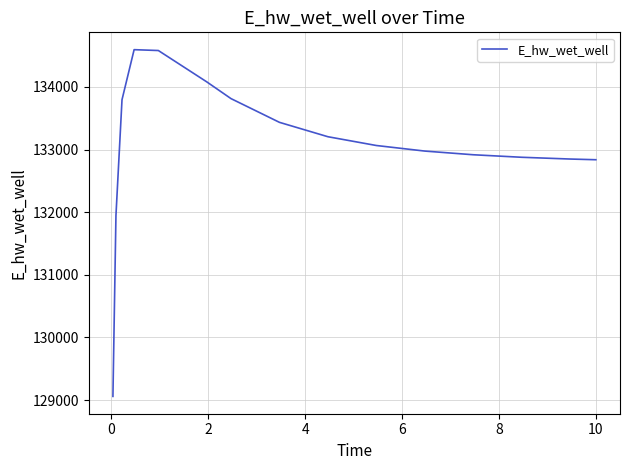

What is the greatest value displayed?

134596.0